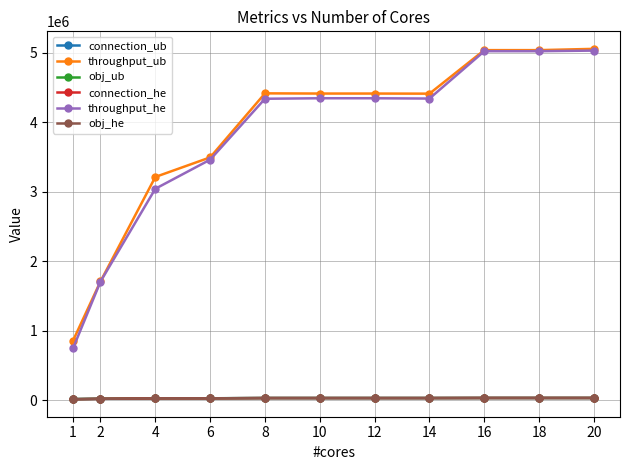

What is the difference between the second highest and minimum values in the throughput_ub series?

4180382